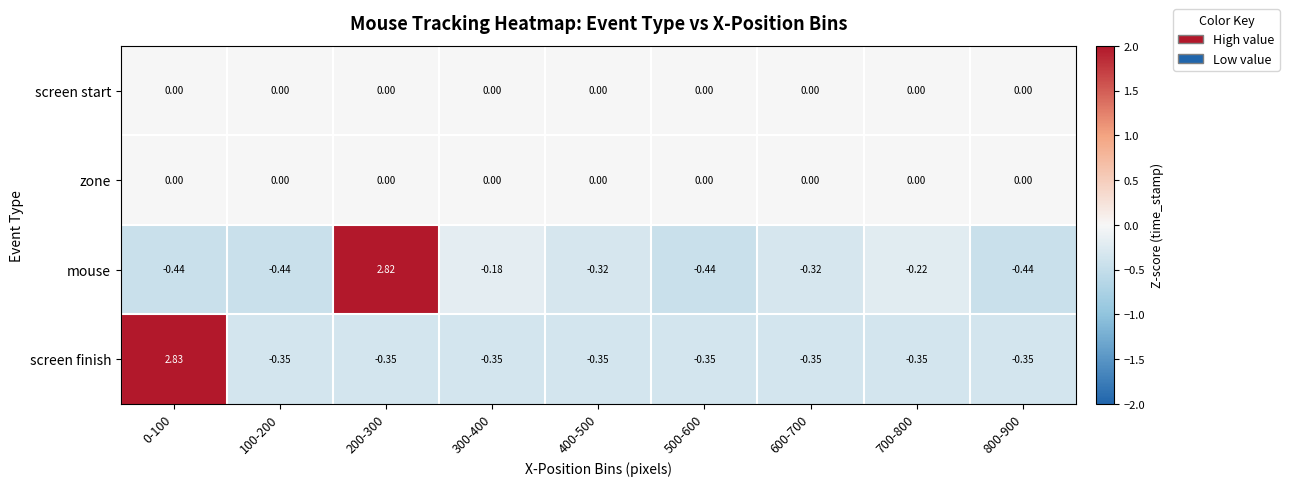

What is the total value across all series at 800-900?

-0.8